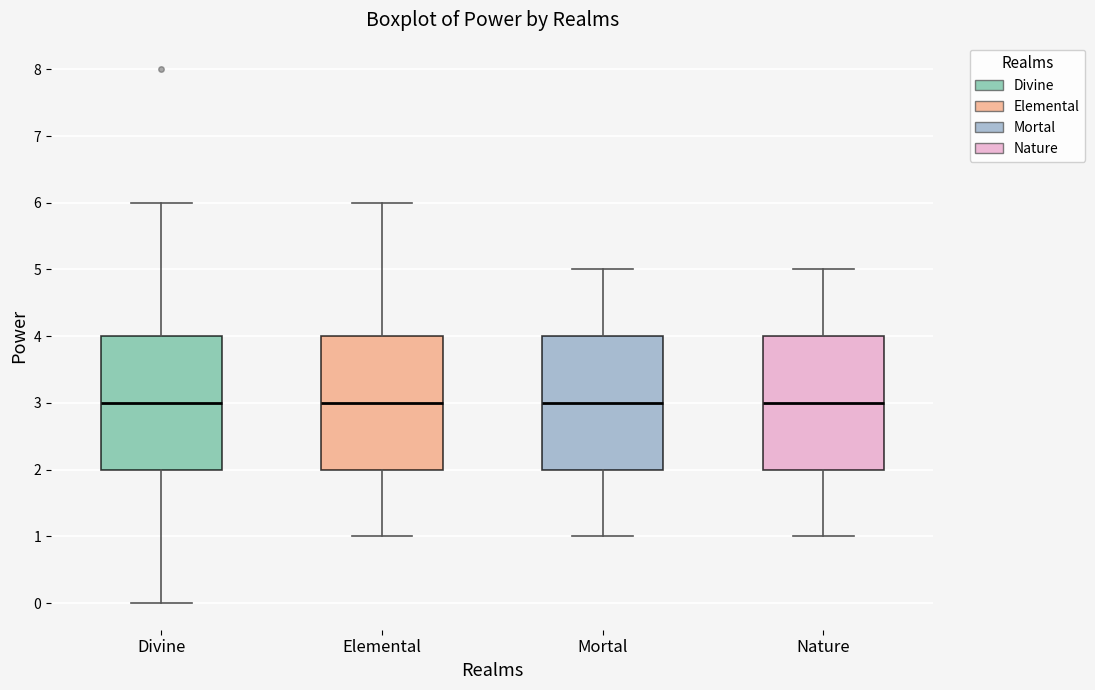

Reading left to right, read every box against the y-axis: the position of its median line, the range the box covers, and the ends of its whiskers. The values are not printed on the chart, so give them approximately, as read against the axis.

Divine: median 3, box 2 to 4, whiskers 0 to 6
Elemental: median 3, box 2 to 4, whiskers 1 to 6
Mortal: median 3, box 2 to 4, whiskers 1 to 5
Nature: median 3, box 2 to 4, whiskers 1 to 5